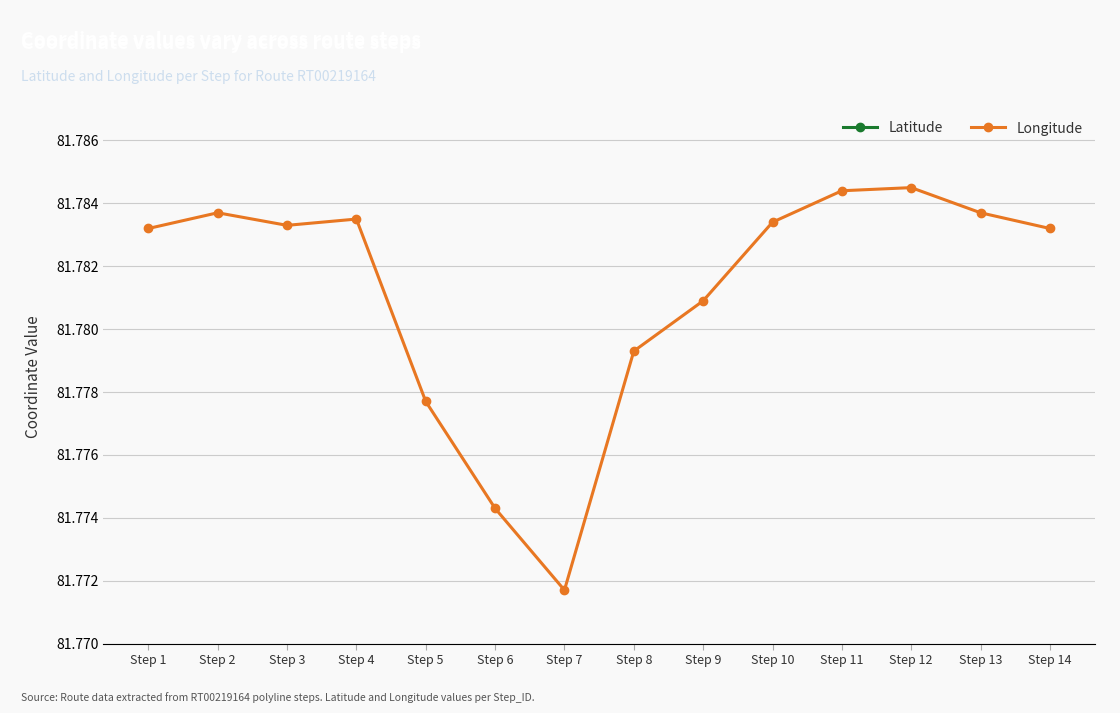

True or false: Latitude and Longitude cross at least once.

False